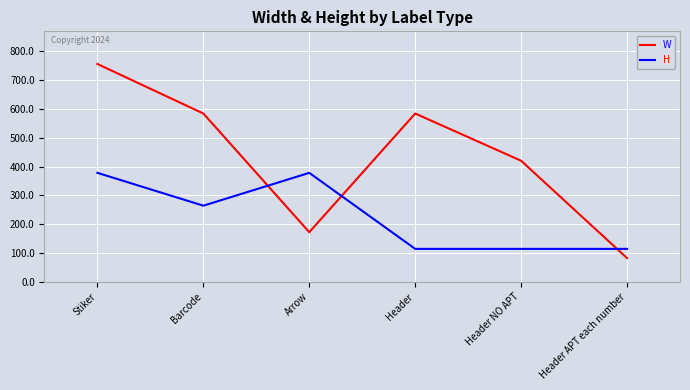

How many intersections are there between H and W?

3